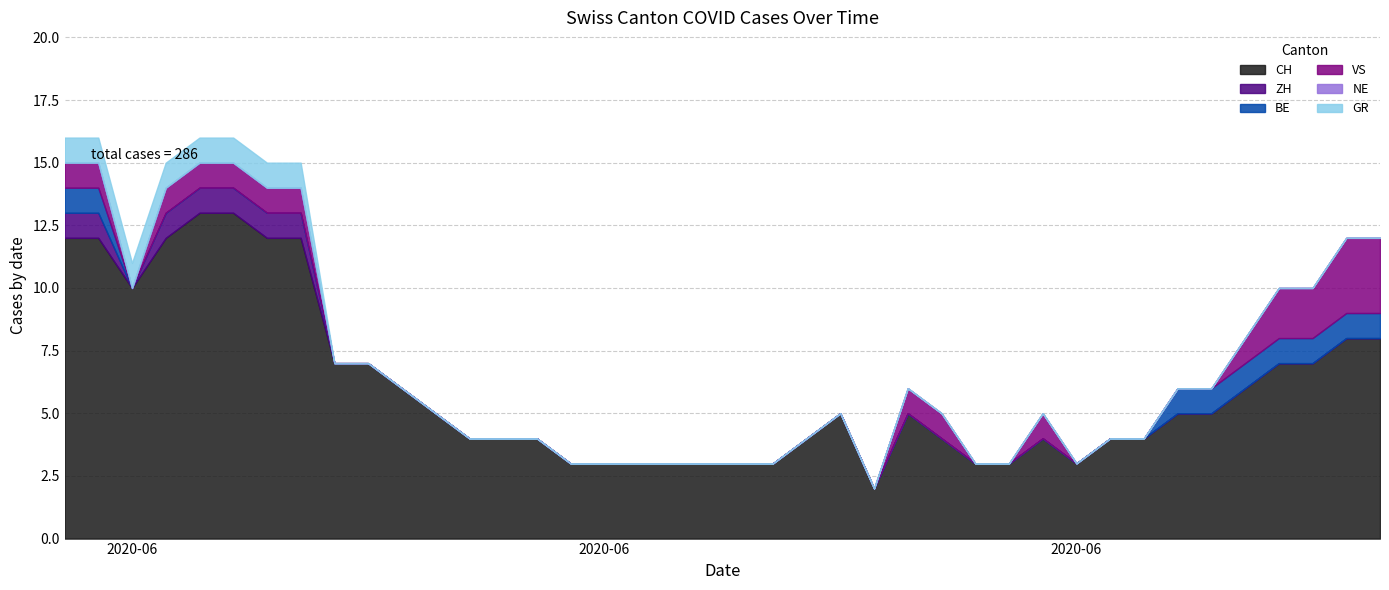

Is it true that CH equals 5 at 2020-06-12?

False